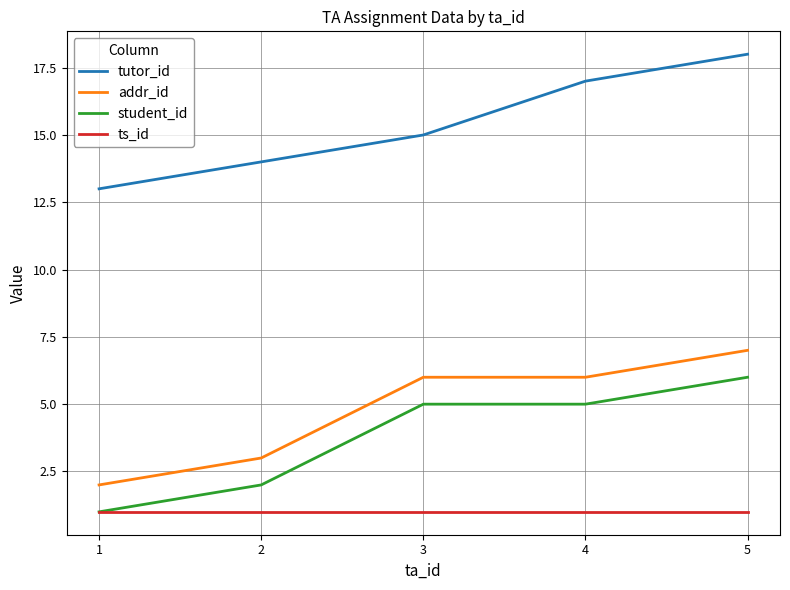

Reading left to right, extract all data points from this chart.

tutor_id: 1=13	2=14	3=15	4=17	5=18
addr_id: 1=2	2=3	3=6	4=6	5=7
student_id: 1=1	2=2	3=5	4=5	5=6
ts_id: 1=1	2=1	3=1	4=1	5=1